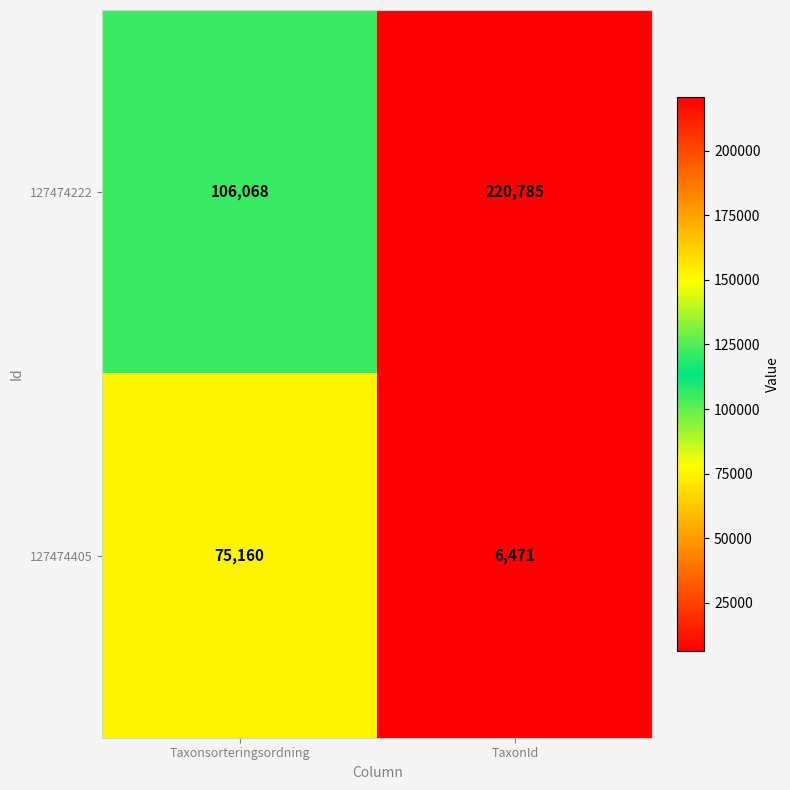

Which series has the largest total across all categories?

127474222